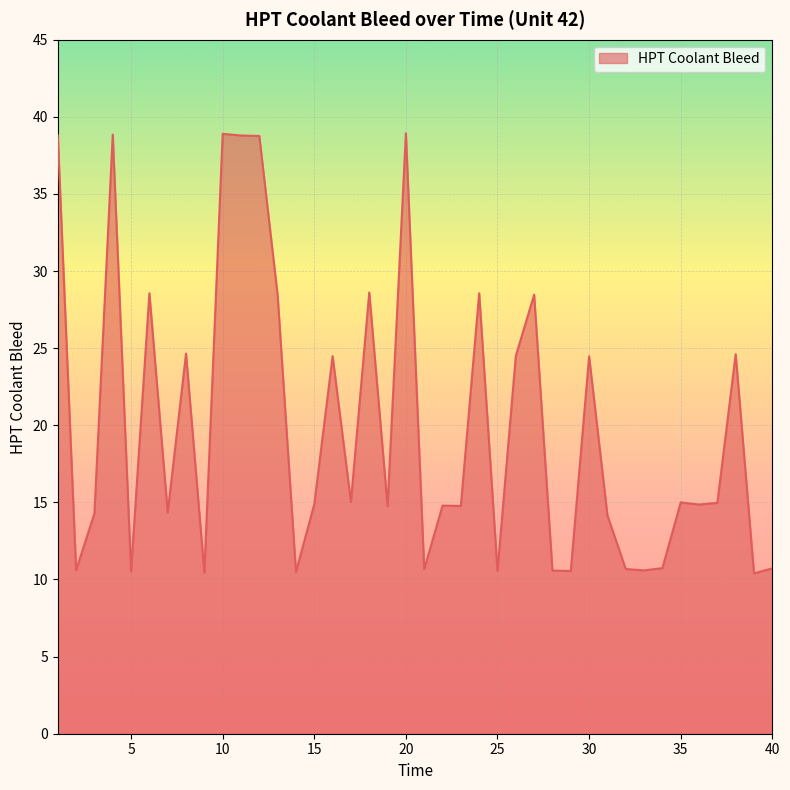

What is the minimum value shown in the chart?

10.4